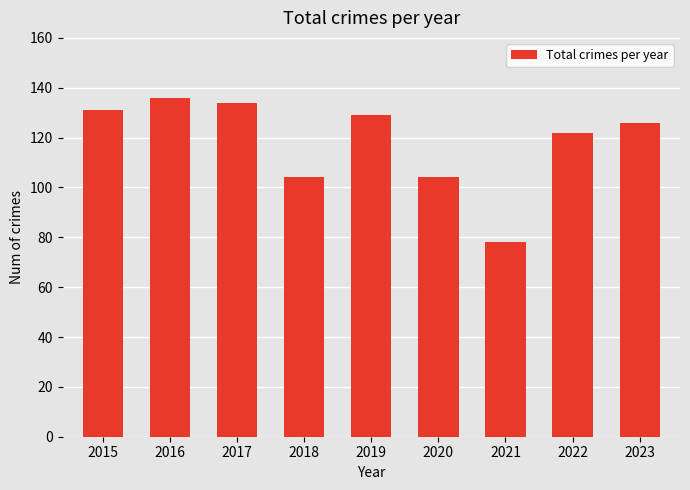

True or false: the data shows 104 at 2020.

True